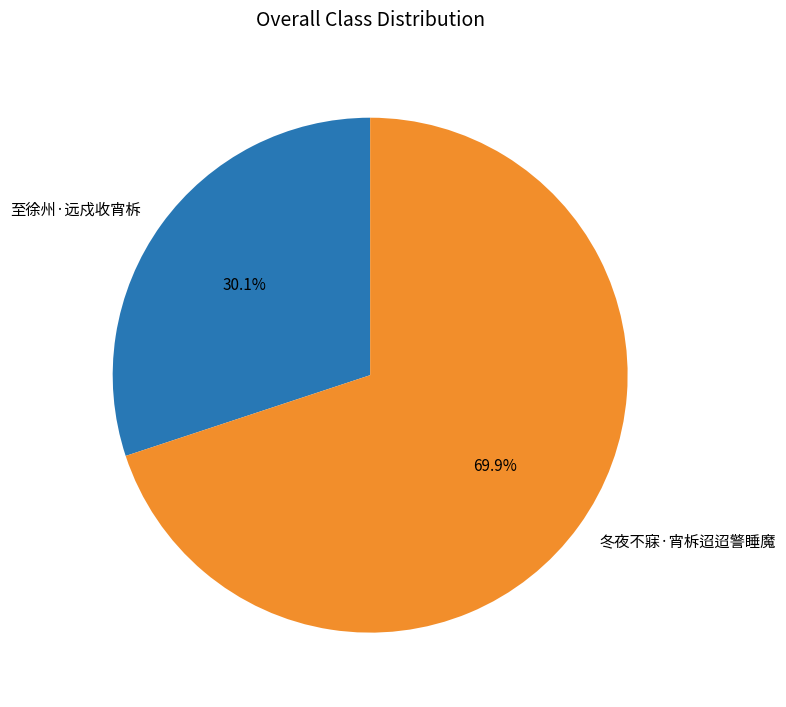

Is the sum of 冬夜不寐·宵柝迢迢警睡魔 and 至徐州·远戍收宵柝 greater than half?

Yes